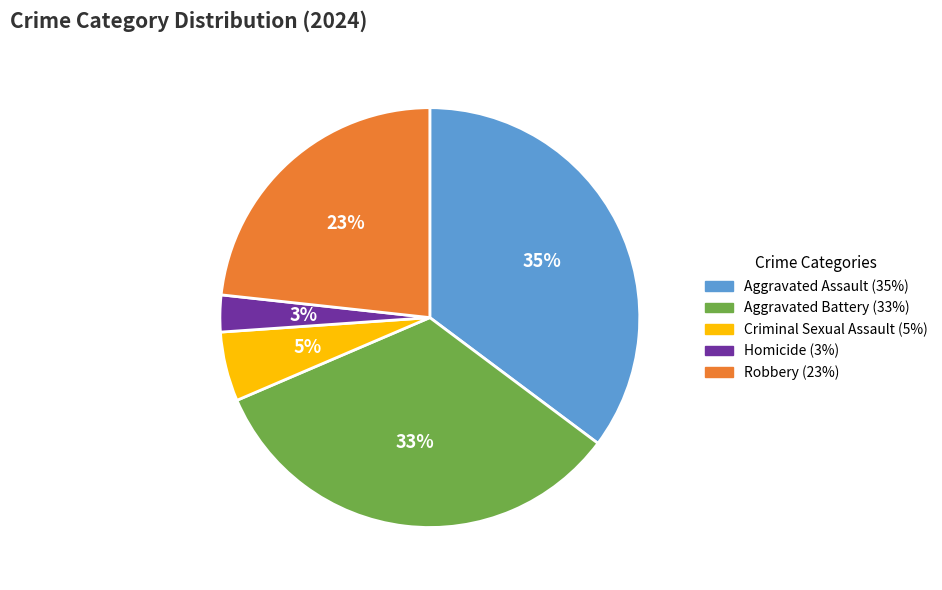

What is the smallest slice in the pie chart?

Homicide